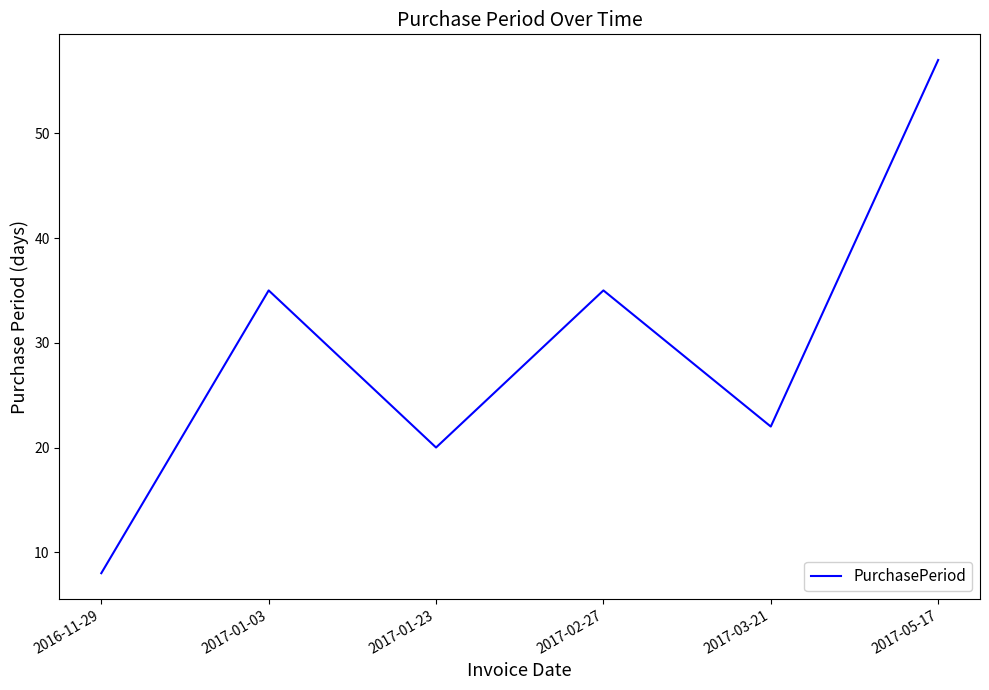

Which has a higher value, 2017-01-03 or 2016-11-29?

2017-01-03